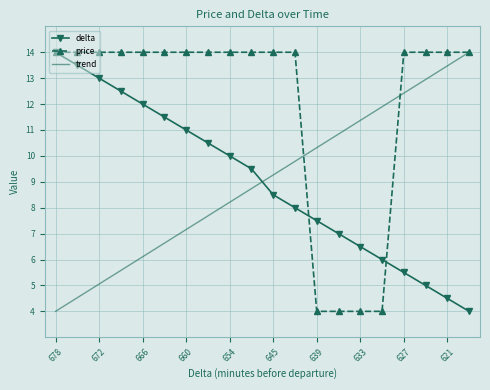

True or false: trend and price intersect in this chart.

True